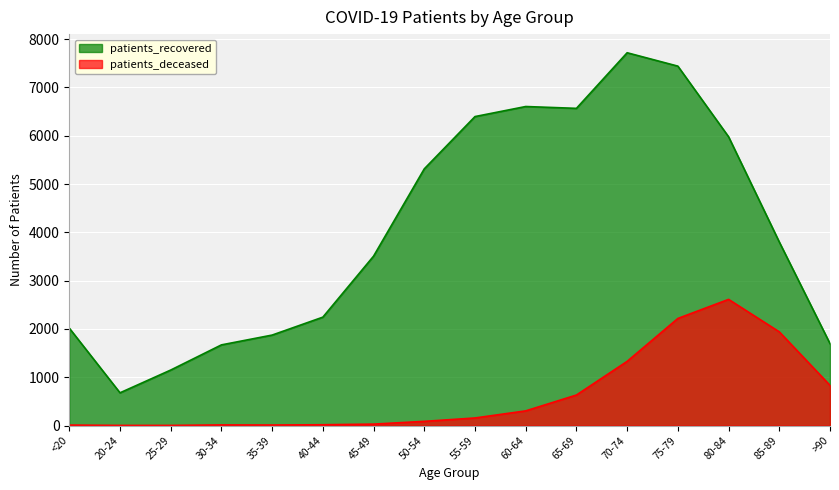

True or false: patients_deceased has more than 2 interior local peaks.

False